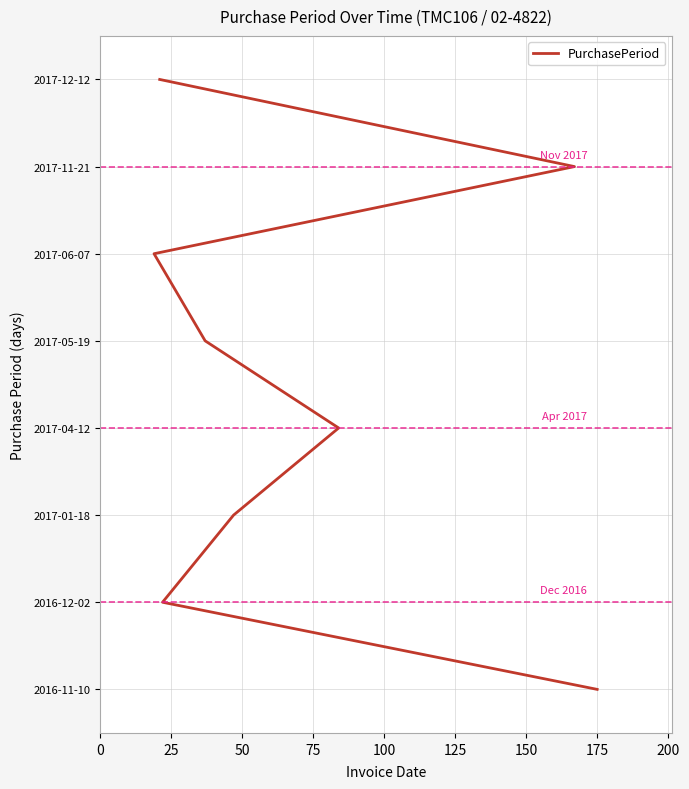

The value at 0 is -4. True or false?

False